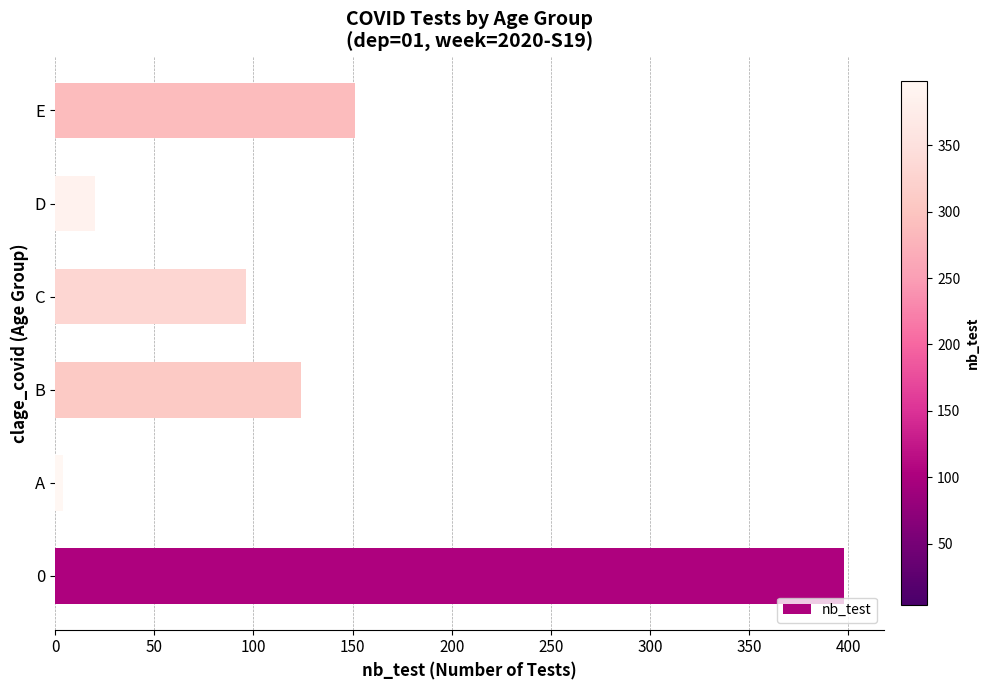

How many distinct data groups are displayed?

1